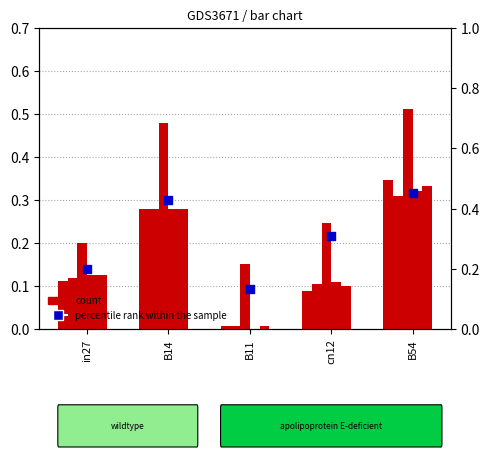

At which category is the sum across all series the highest?

B54